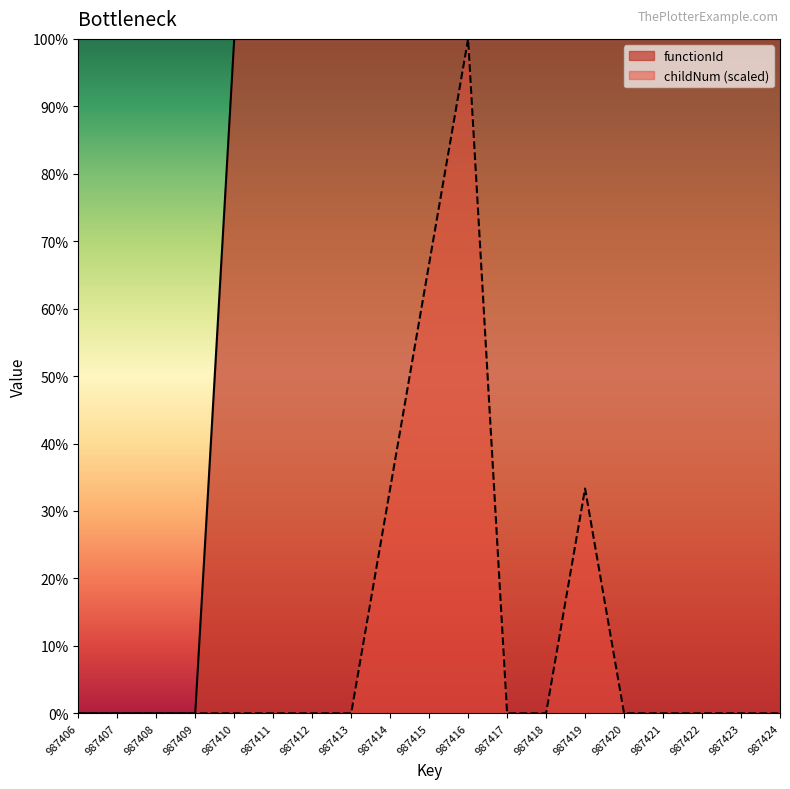

List the labels in order of childNum value, largest first.

987416, 987415, 987414, 987419, 987406, 987407, 987408, 987409, 987410, 987411, 987412, 987413, 987417, 987418, 987420, 987421, 987422, 987423, 987424